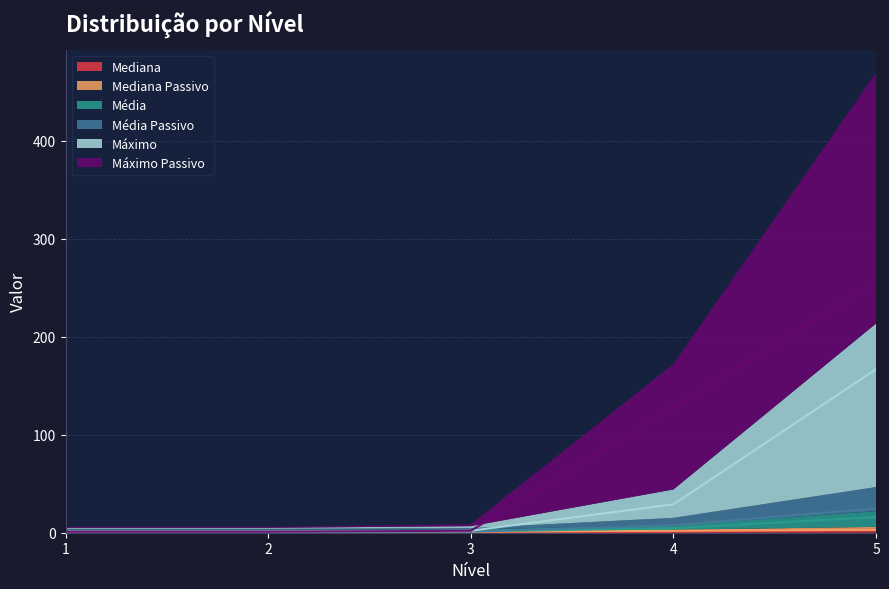

What is the sum of the Média Passivo values at 4 and 3?

9.0